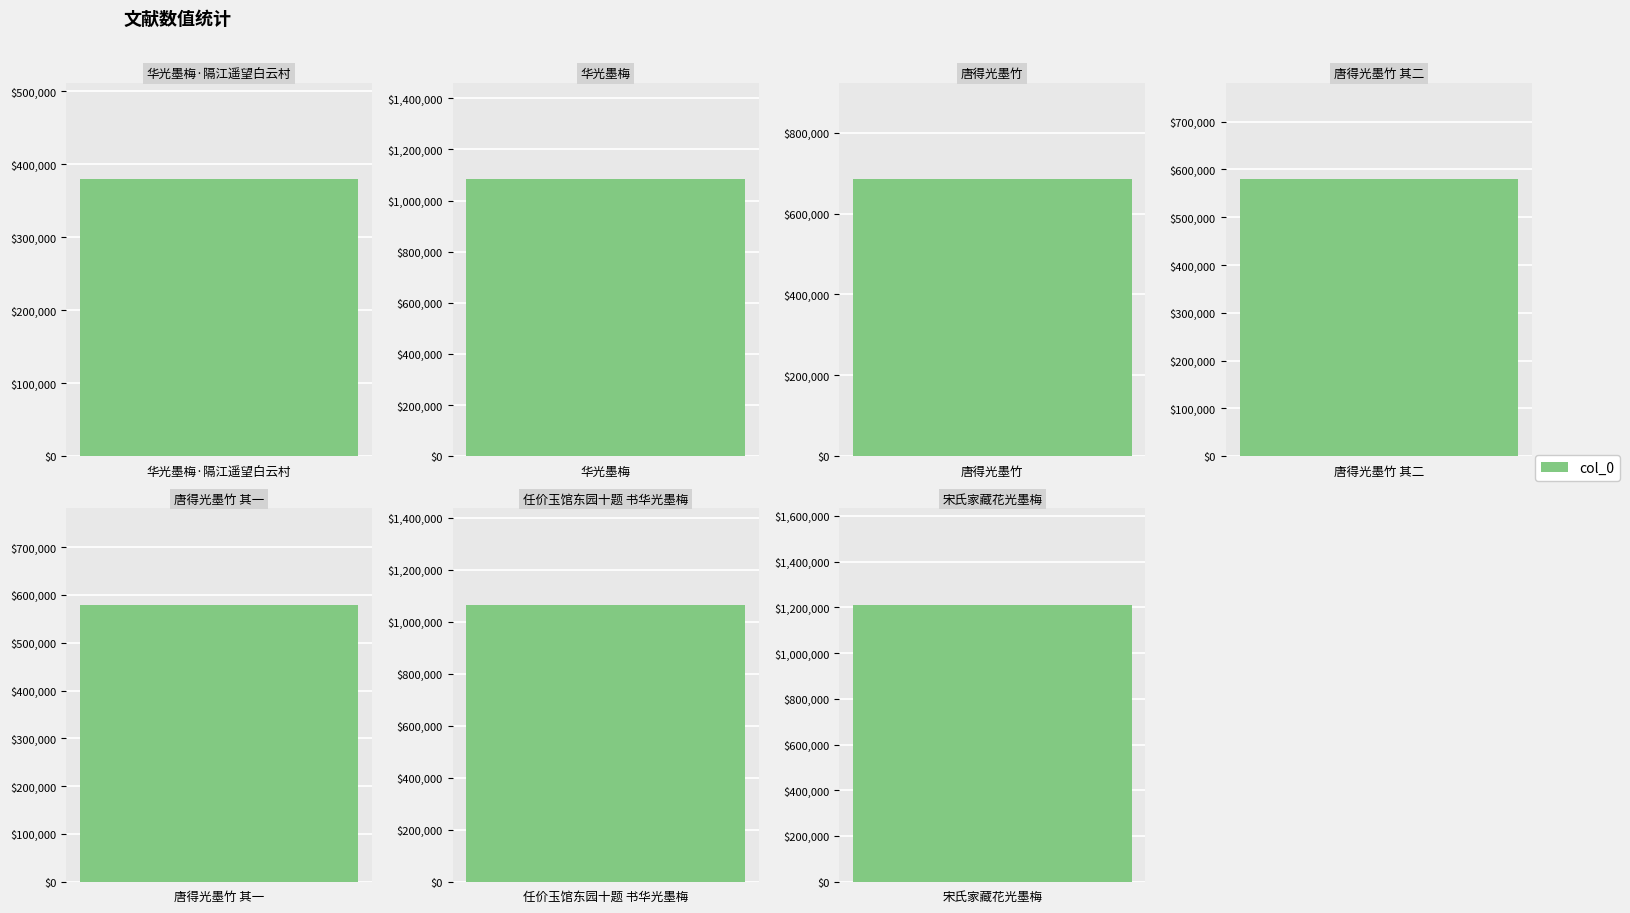

Which has a higher value, 唐得光墨竹 or 任价玉馆东园十题 书华光墨梅?

任价玉馆东园十题 书华光墨梅